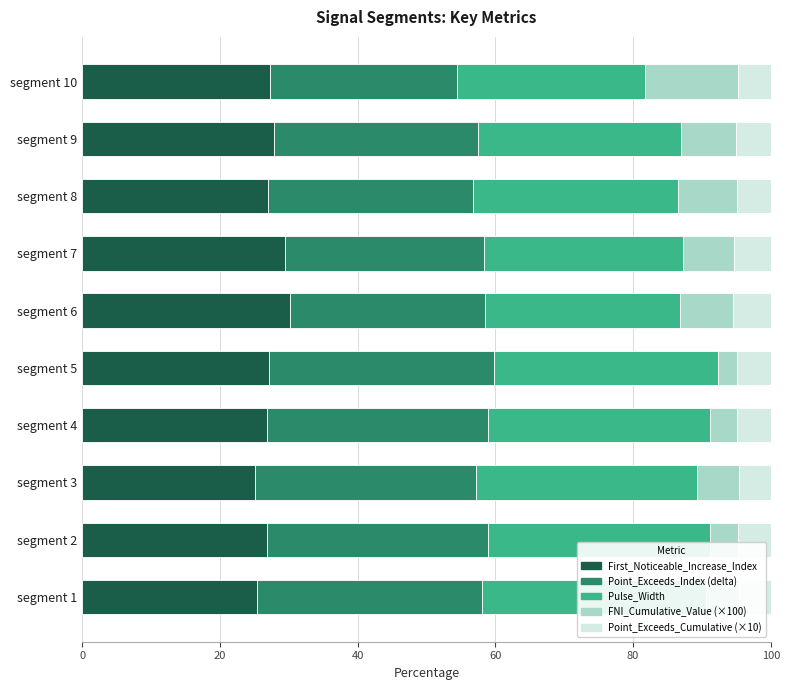

What is the average value of the First_Noticeable_Increase_Index series?

27.3